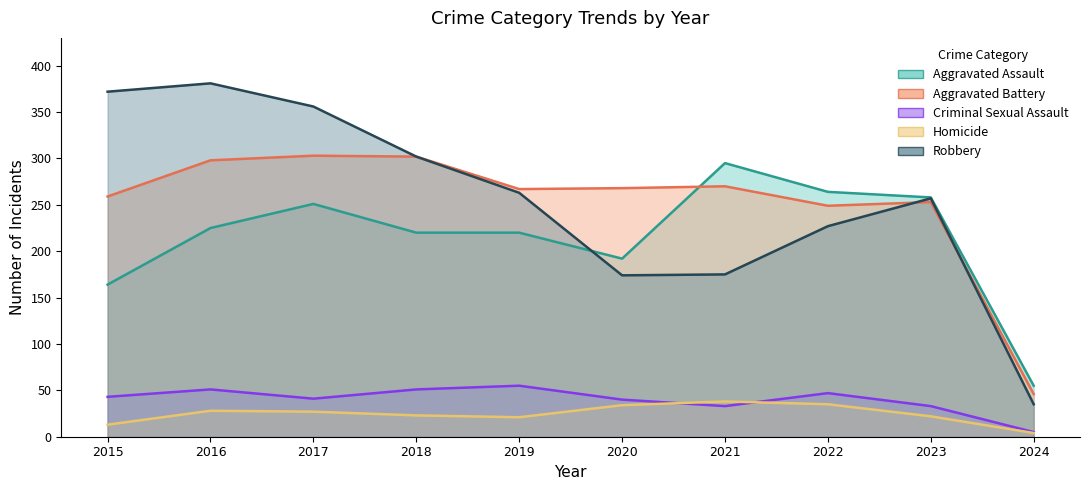

What is the minimum value for Robbery?

35